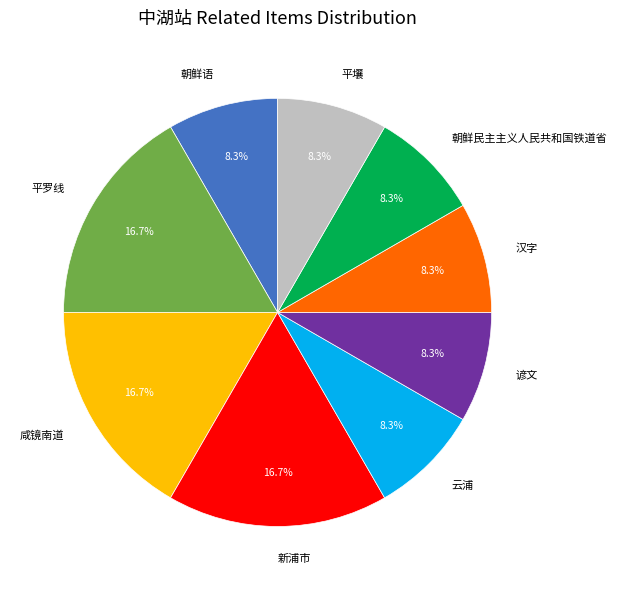

To the nearest percent, what is the difference between the largest and smallest slice percentages?

8%